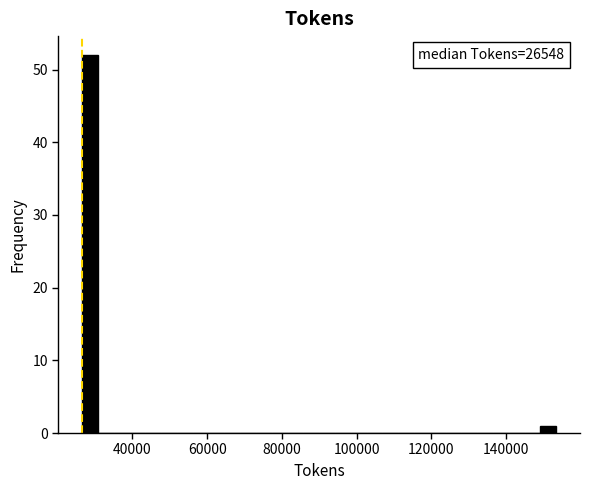

Around what value on the x-axis is the tallest bar? Give the approximate position of its centre, as read against the axis.

28000